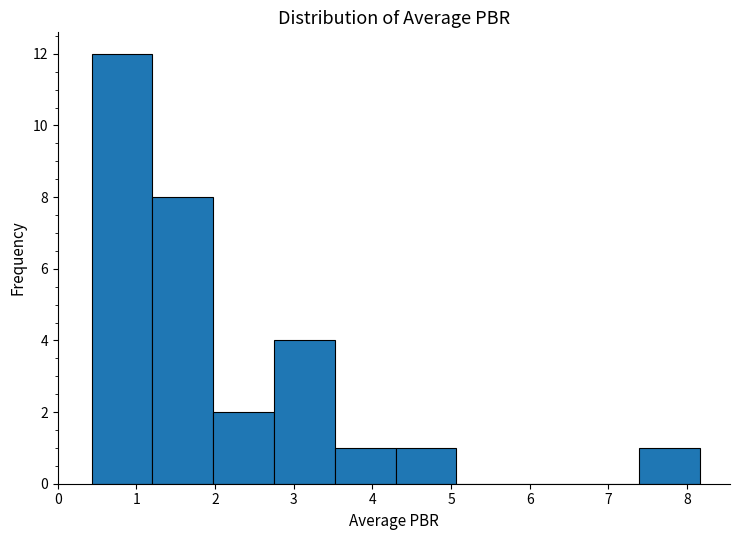

Reading left to right, transcribe this chart: for each bar, give the range it covers on the x-axis and its height. Neither the bar edges nor the heights are printed on the chart, so give them approximately, as read against the axes.

0.4 to 1.2: 12
1.2 to 2.0: 8
2.0 to 2.7: 2
2.7 to 3.5: 4
3.5 to 4.3: 1
4.3 to 5.1: 1
5.1 to 5.8: 0
5.8 to 6.6: 0
6.6 to 7.4: 0
7.4 to 8.2: 1